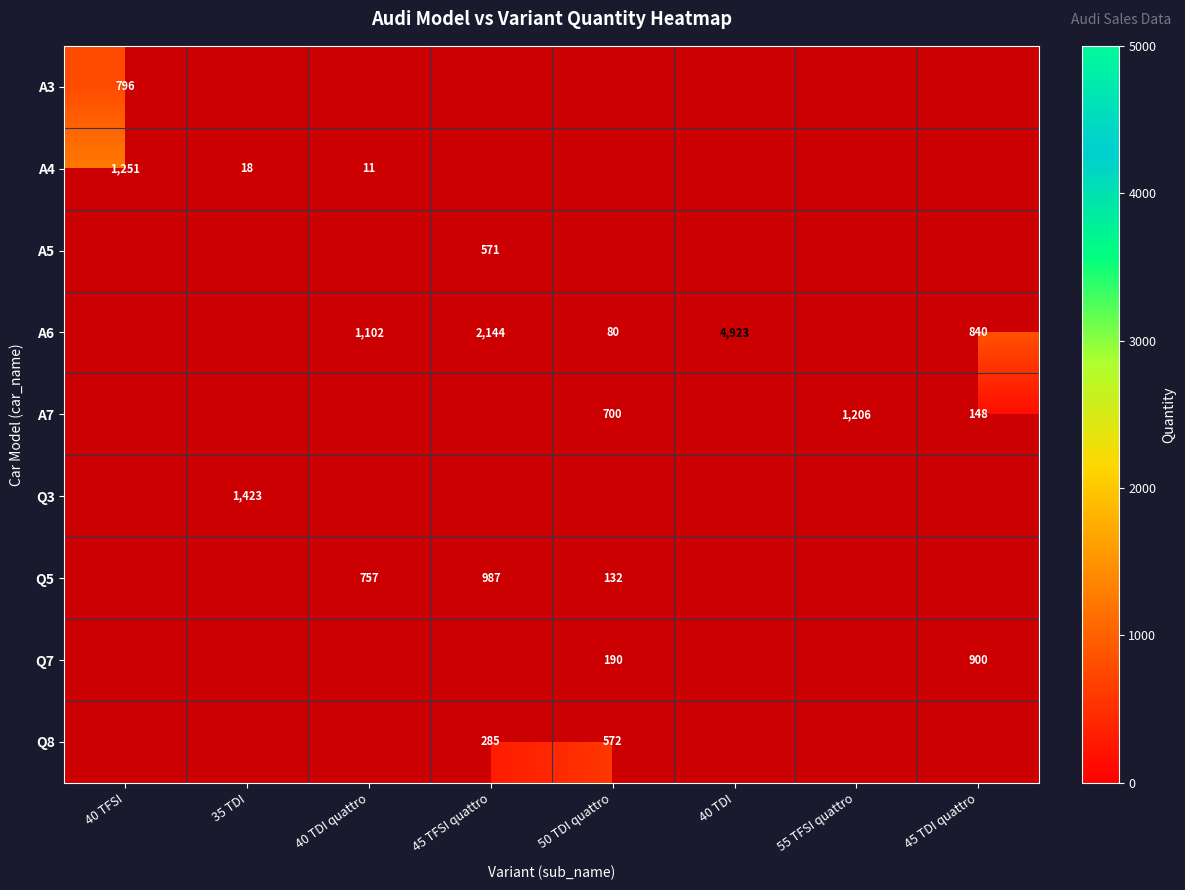

True or false: A7 has a value of 1894 at 55 TFSI quattro.

False